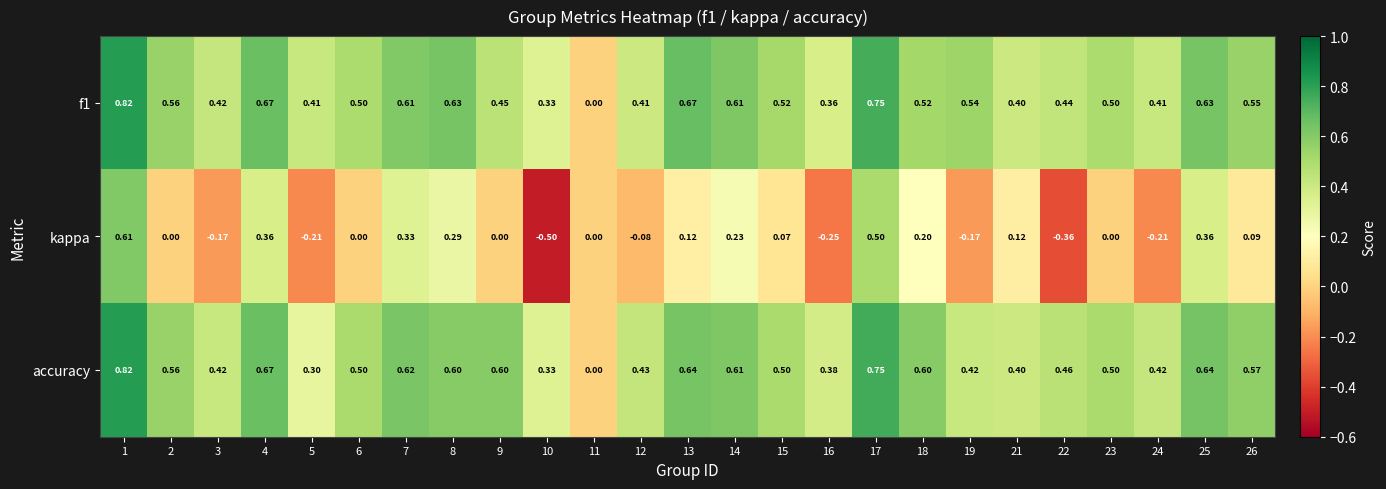

Which series has the largest total across all categories?

accuracy